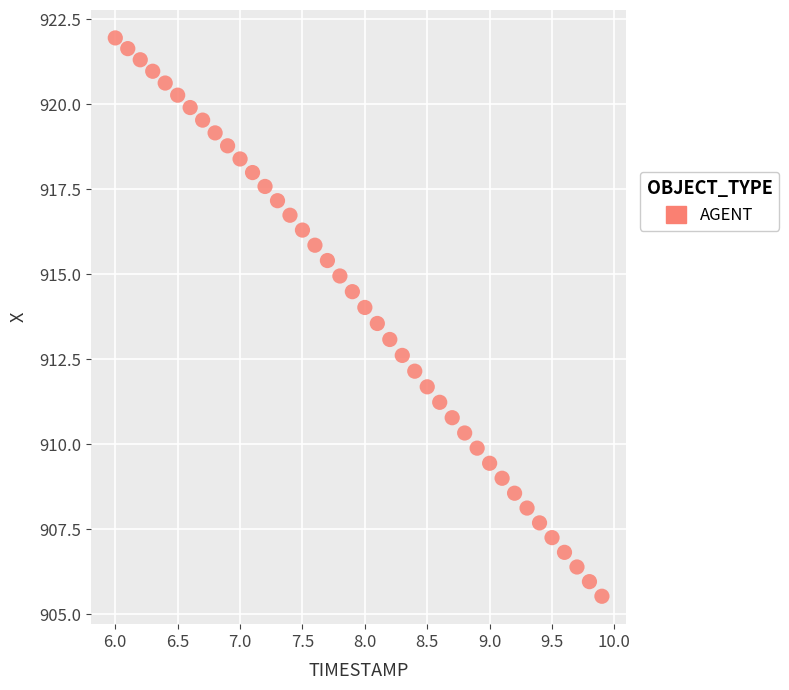

What is the range of Y values (max minus min)?

16.4